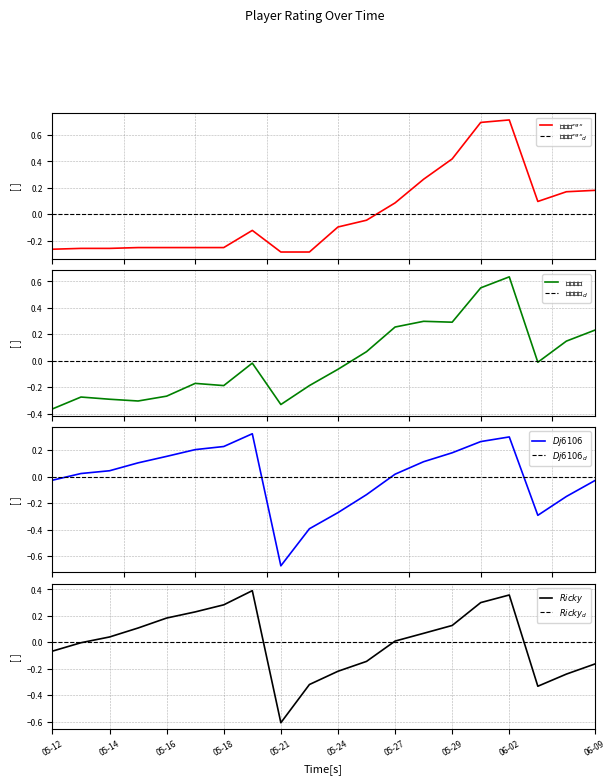

Which category has the lowest value in the Ricky series?

05-21